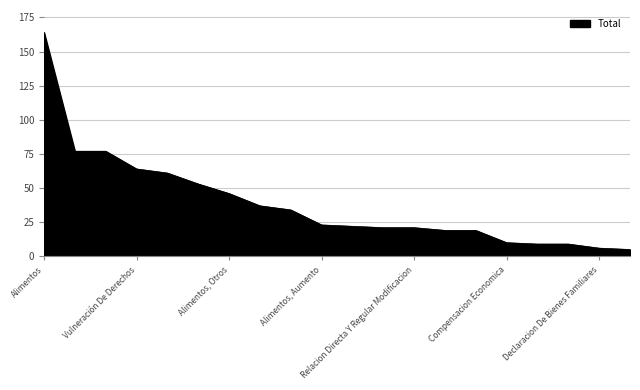

What is the greatest value displayed?

164